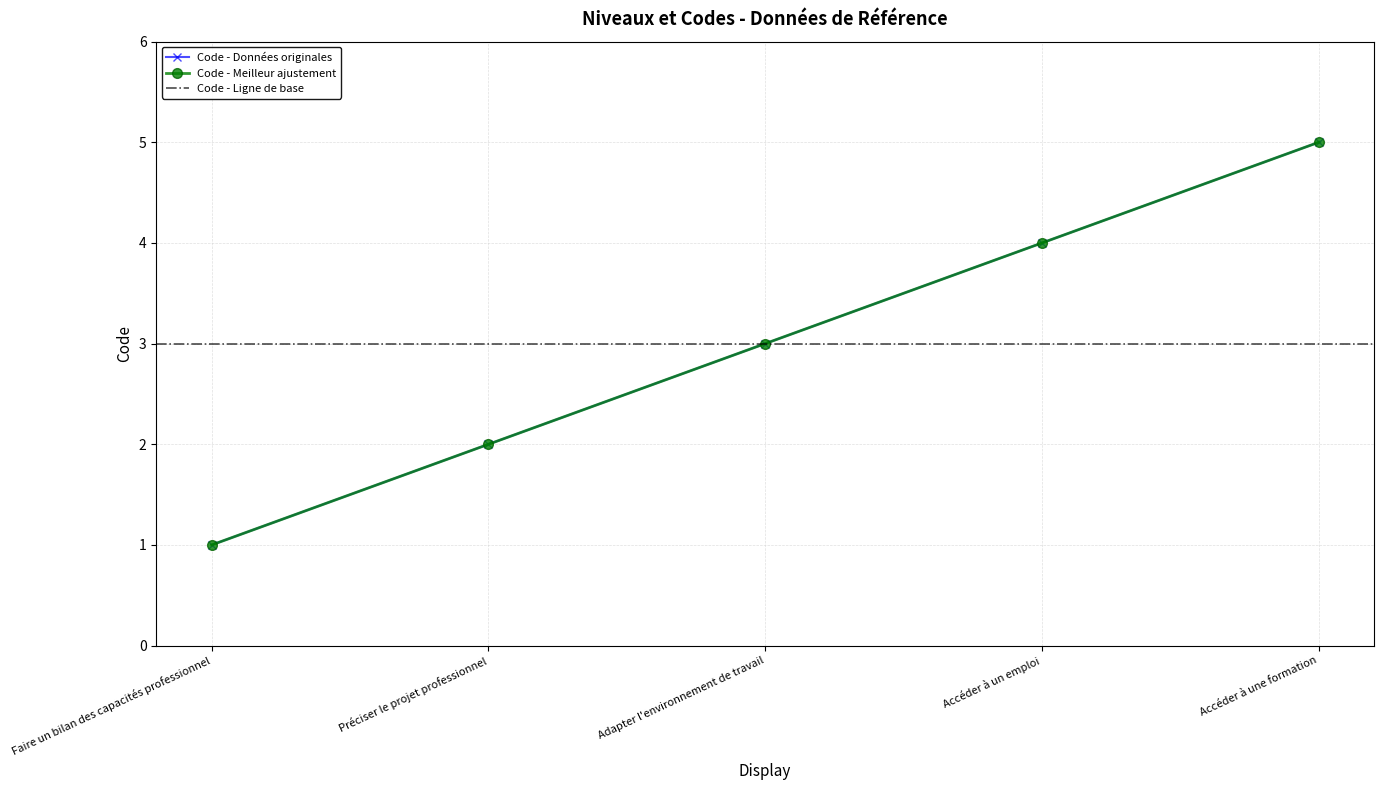

Reading left to right, list all the values displayed in this chart.

Faire un bilan des capacités professionnel=1	Préciser le projet professionnel=2	Adapter l'environnement de travail=3	Accéder à un emploi=4	Accéder à une formation=5